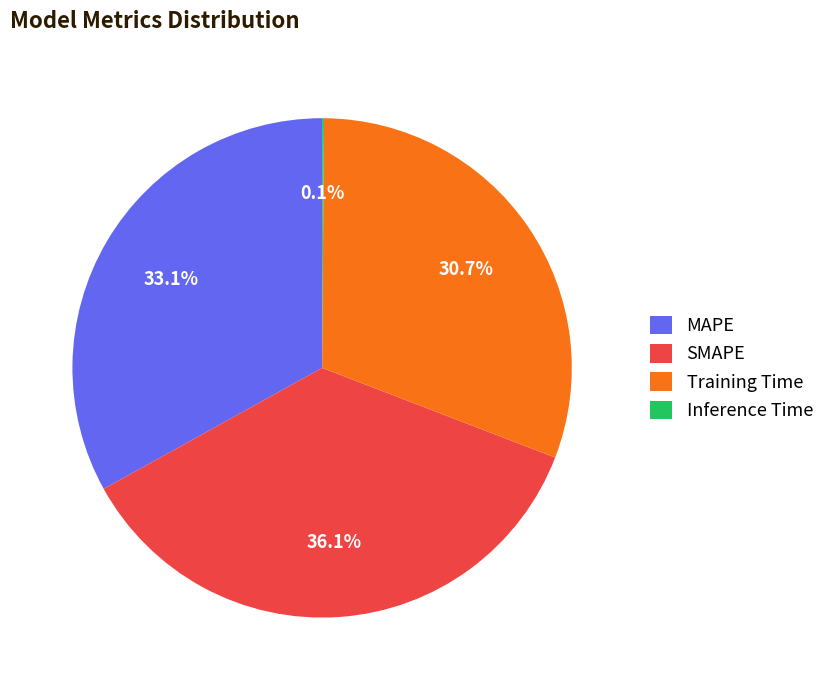

What is the largest slice in the pie chart?

SMAPE